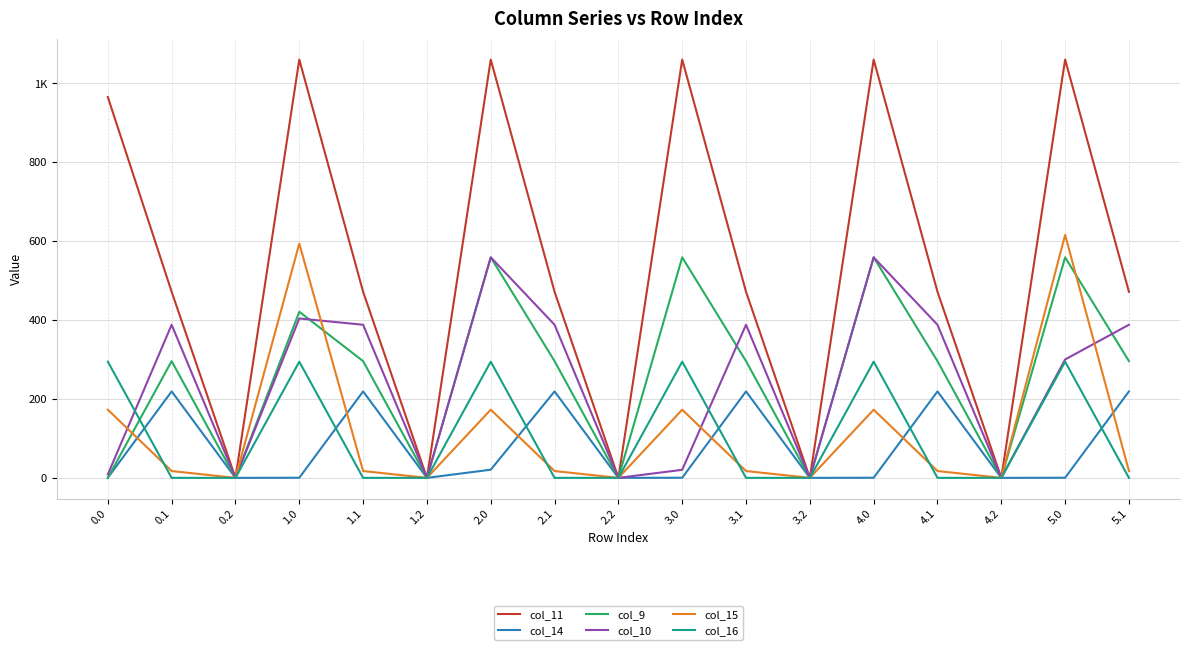

What position from the left is 1.2?

6